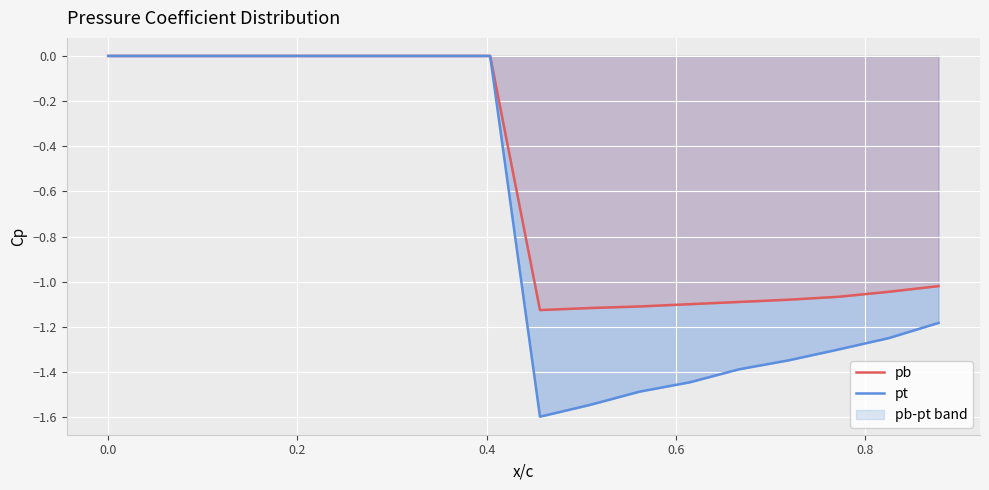

How many distinct data groups are displayed?

2